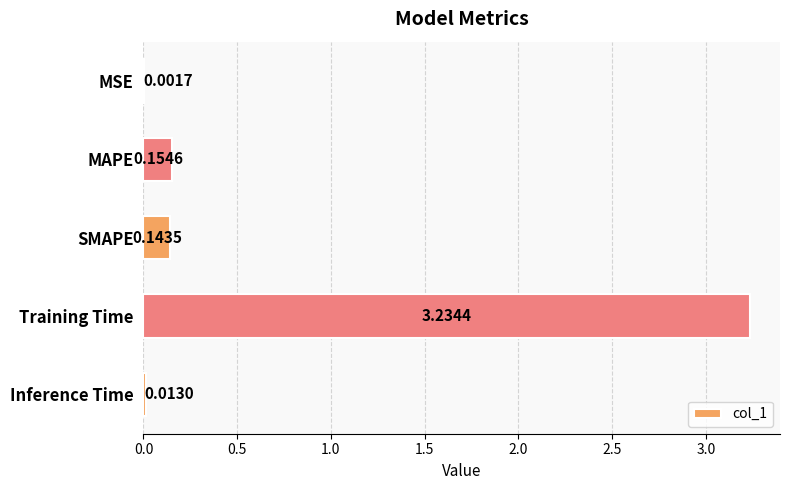

Which label corresponds to the largest value in the chart?

Training Time